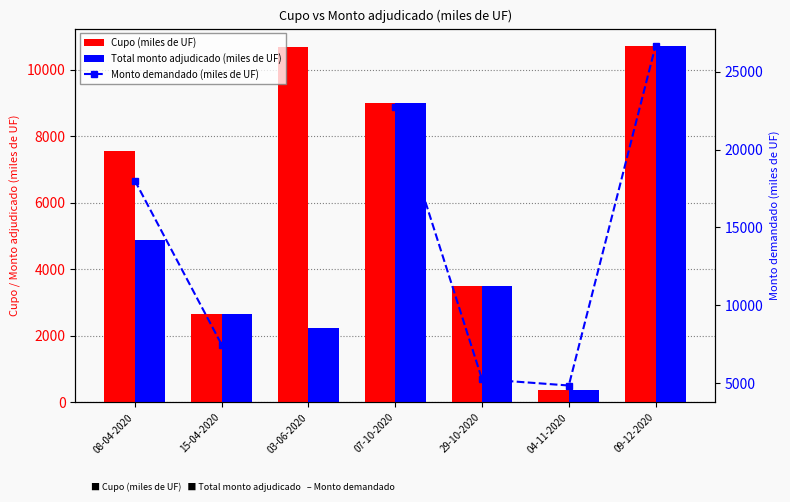

Between 08-04-2020 and 04-11-2020, which series saw the biggest shift?

Monto demandado (miles de UF)